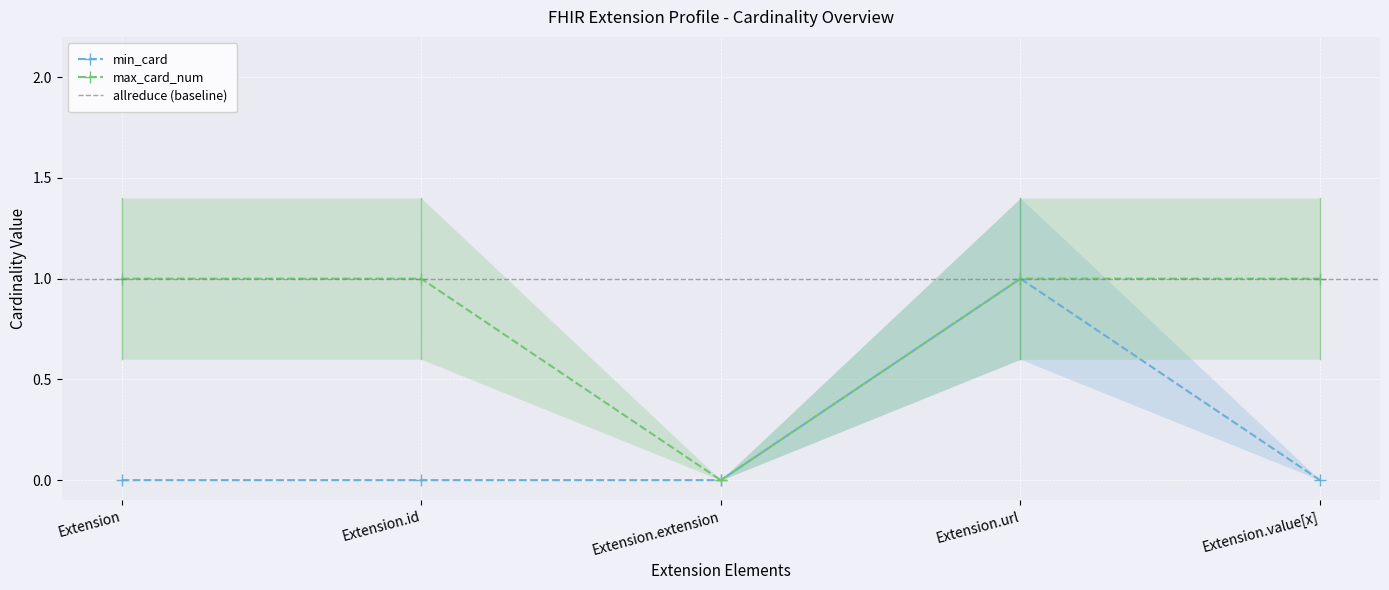

What is the label of the 4th point from the left?

Extension.url